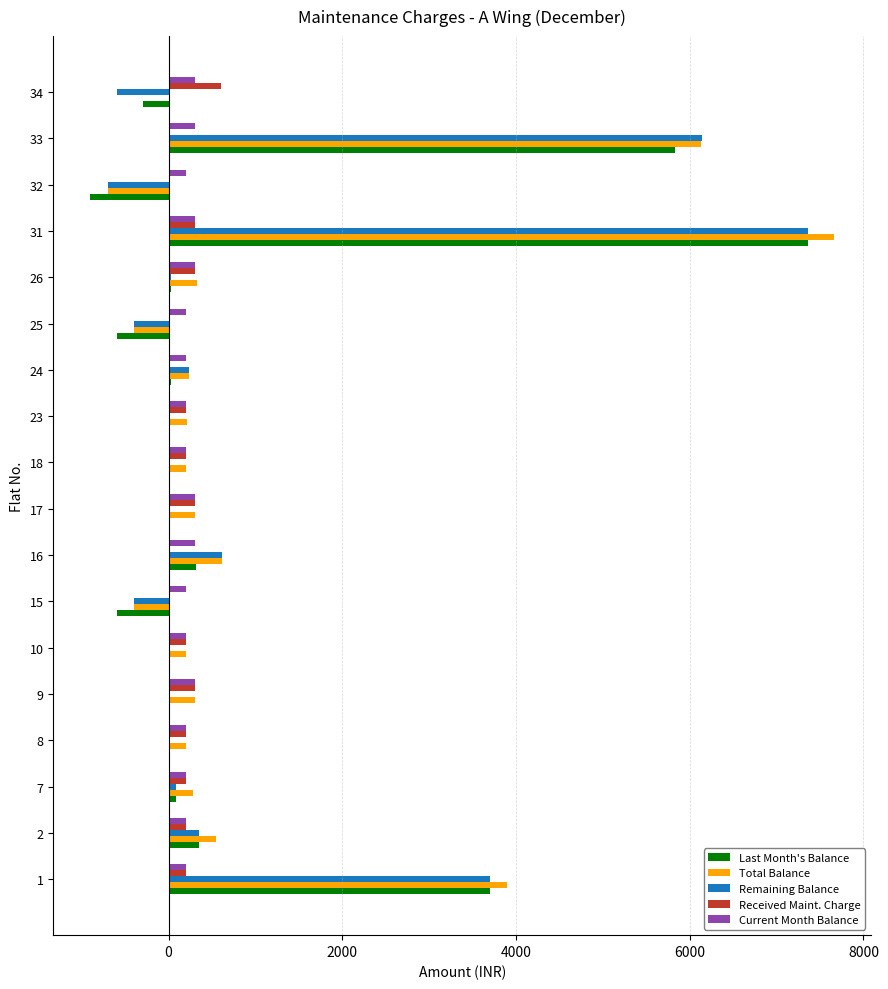

Between 25 and 26, which series saw the biggest shift?

Total Balance